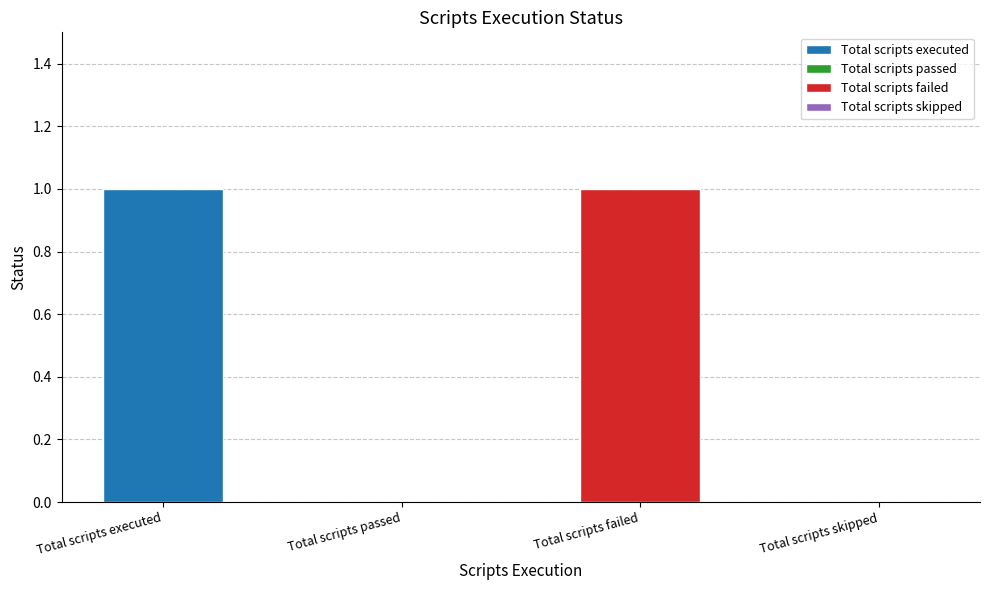

List the labels in order of value, smallest first.

Total scripts passed, Total scripts skipped, Total scripts executed, Total scripts failed